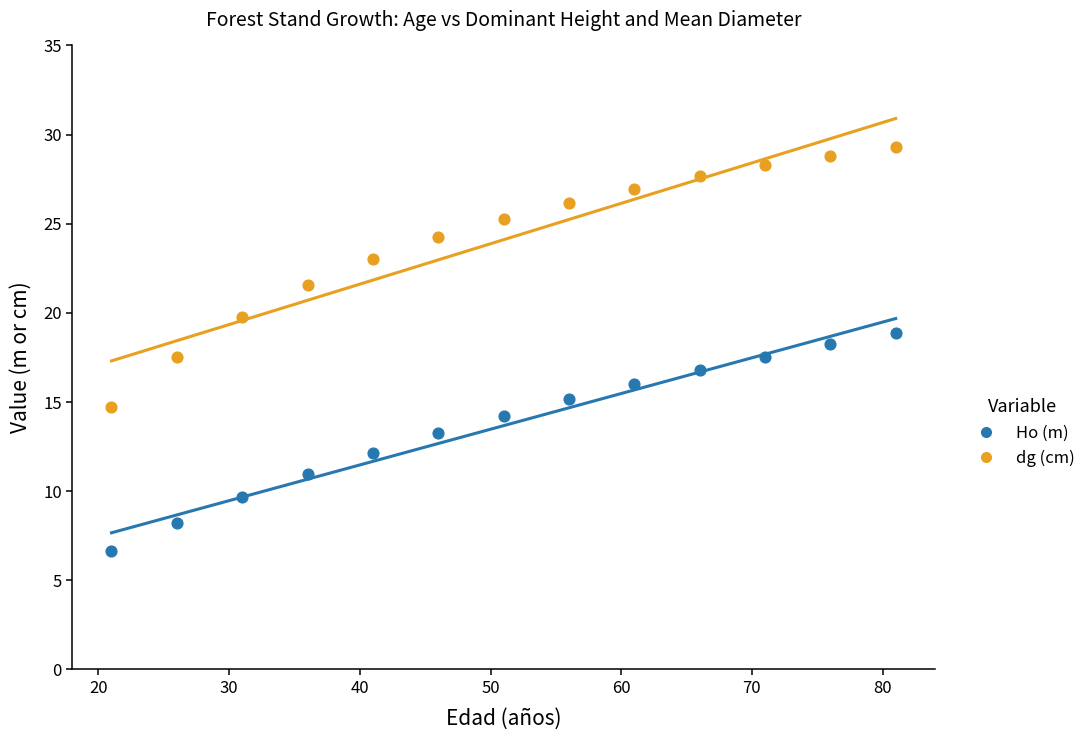

Across all data points, what is the range of X values (max minus min)?

60.0